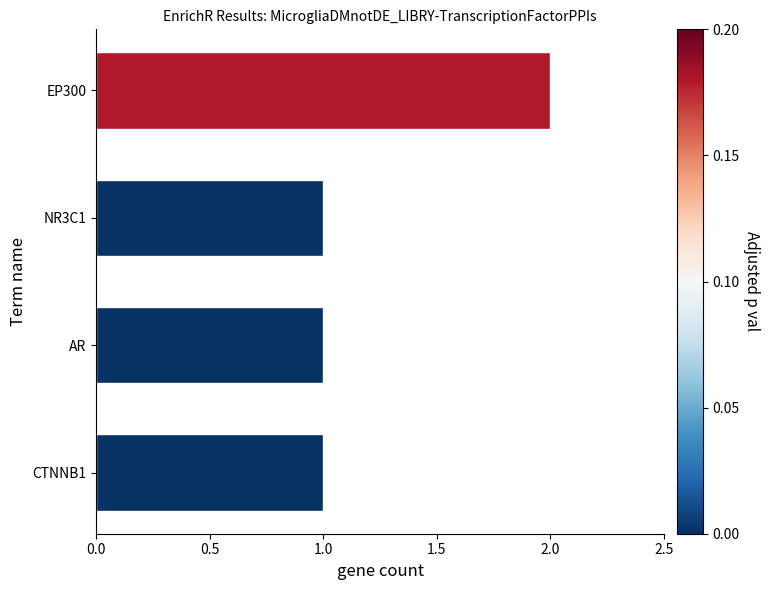

Between AR and EP300, which is larger?

EP300